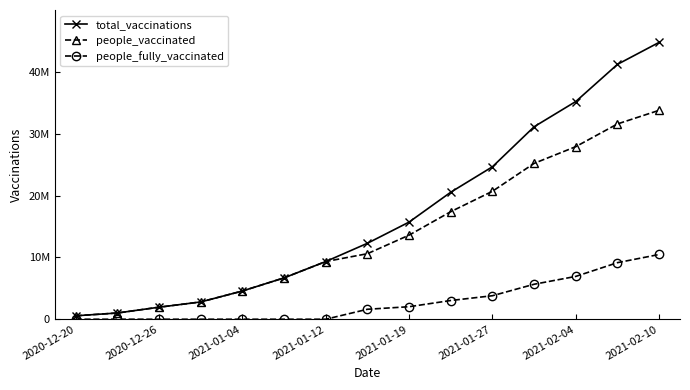

True or false: people_vaccinated has more than 0 interior local peaks.

False